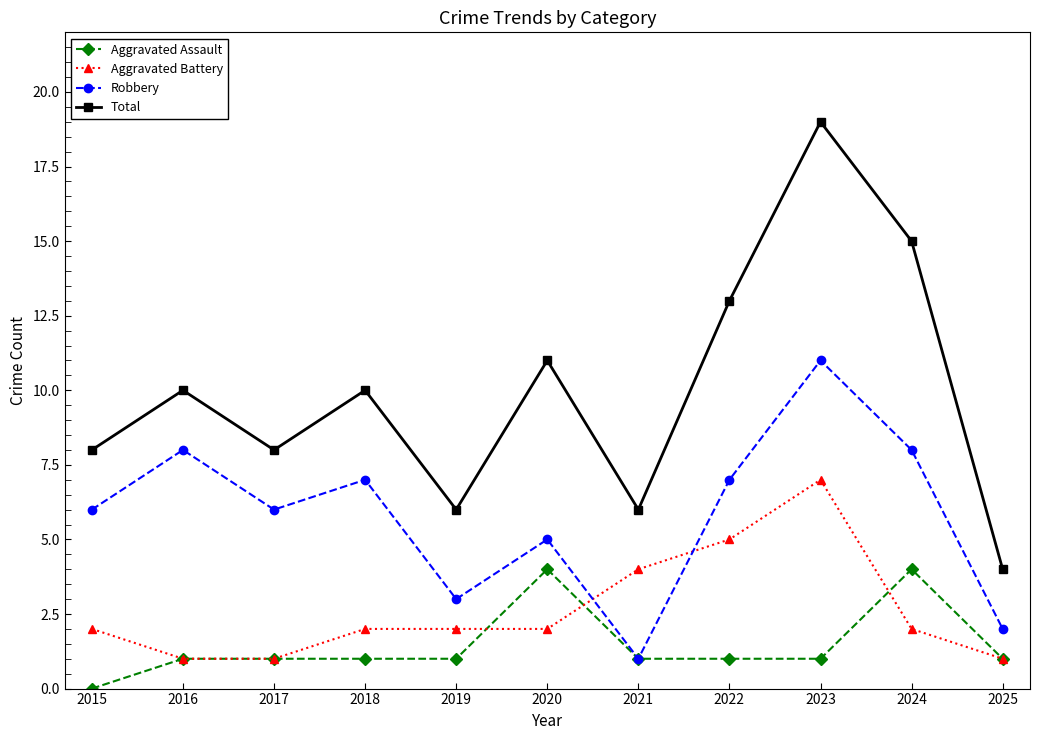

Count the number of data series in this chart.

4